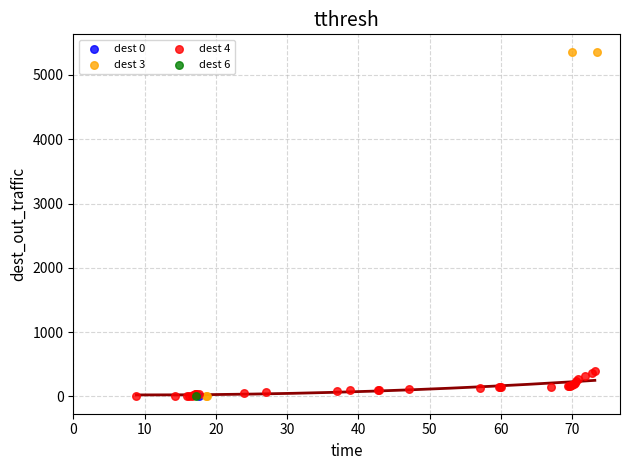

What are all the series names shown in the legend?

dest 0, dest 3, dest 4, dest 6